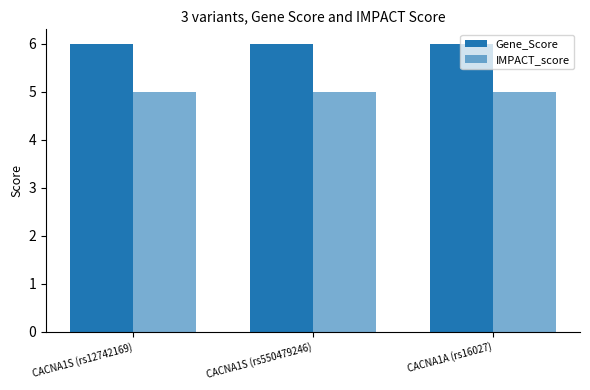

What is the label of the 1st bar from the right?

CACNA1A (rs16027)